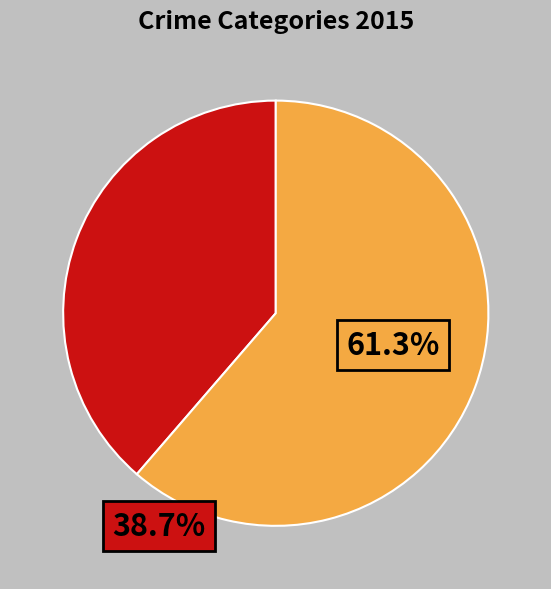

Is there a majority slice in this chart?

Yes